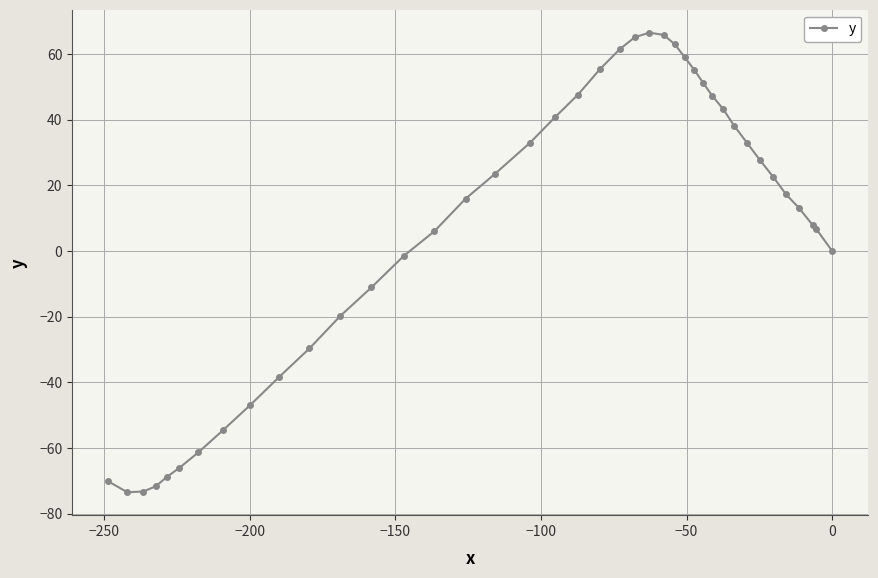

What is the difference between the maximum and minimum values?

140.0